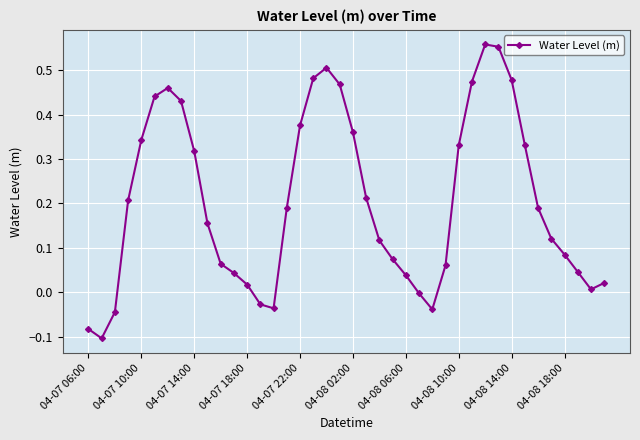

How many points are higher than both their immediate neighbors (excluding endpoints)?

3